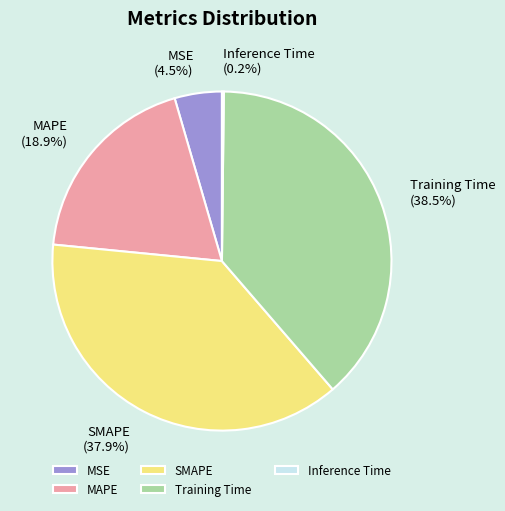

Which slice is the largest?

Training Time